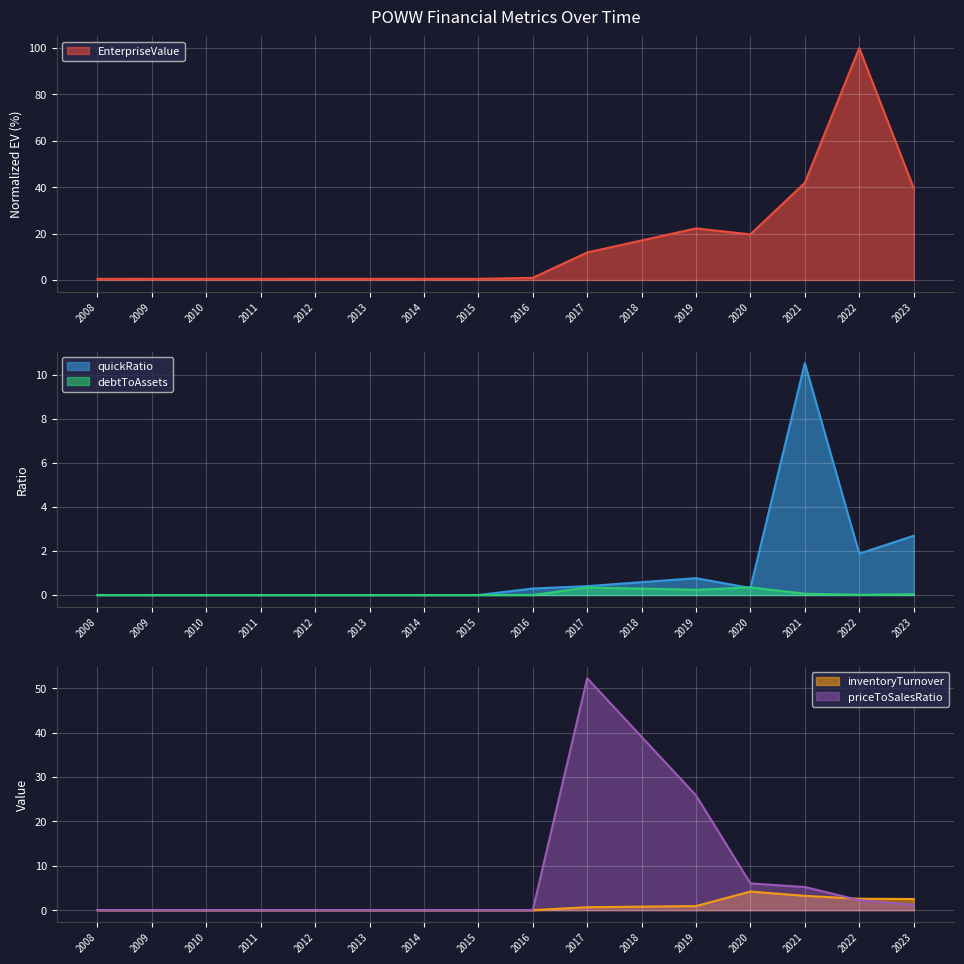

What is the average value of the inventoryTurnover series?

0.9